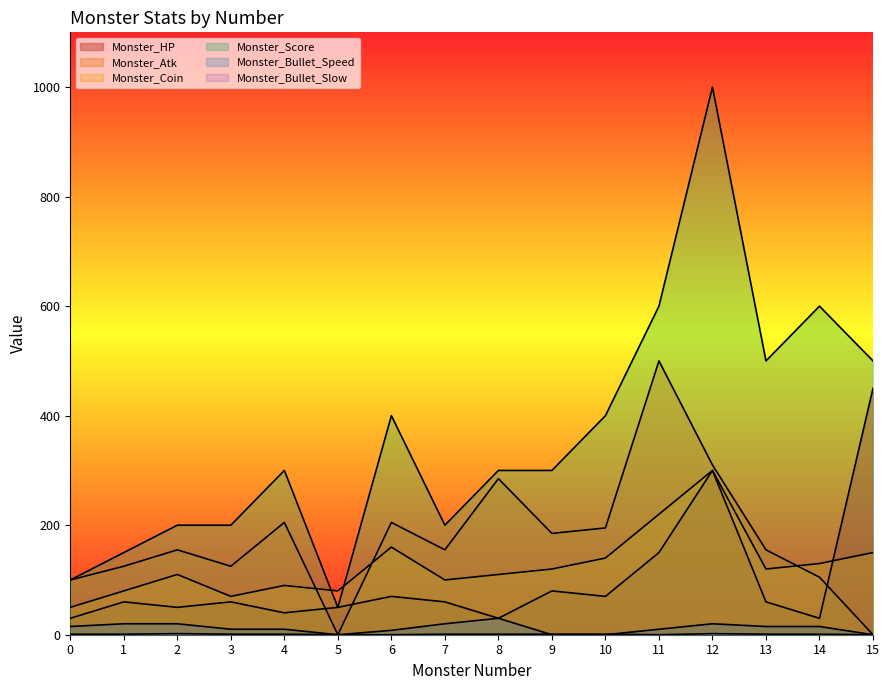

What is the difference between the Monster_Atk values at 5 and 14?

105